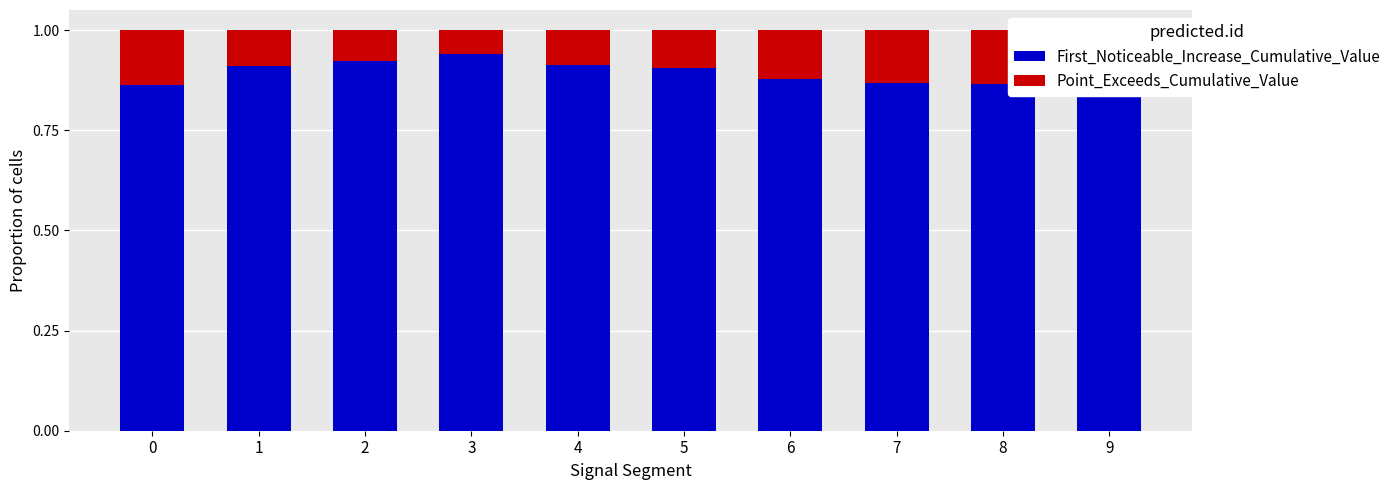

What is the total value across all series at 9?

1.0